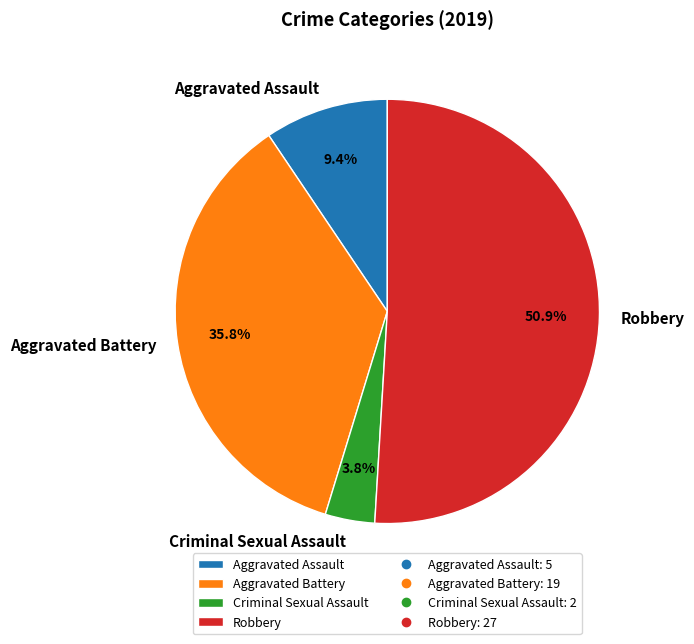

To the nearest percent, what is the difference between the Criminal Sexual Assault and Robbery slice percentages?

47%